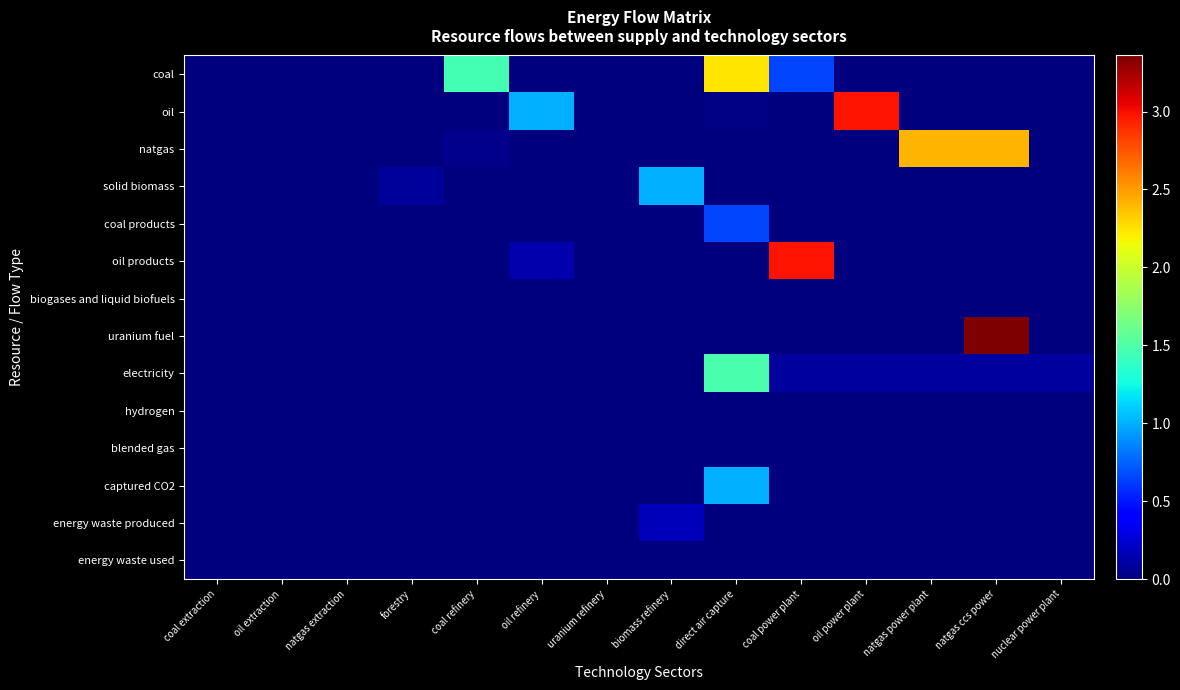

At nuclear power plant, list the series in order from smallest to largest.

coal, oil, natgas, solid biomass, coal products, oil products, biogases and liquid biofuels, uranium fuel, hydrogen, blended gas, captured CO2, energy waste produced, energy waste used, electricity